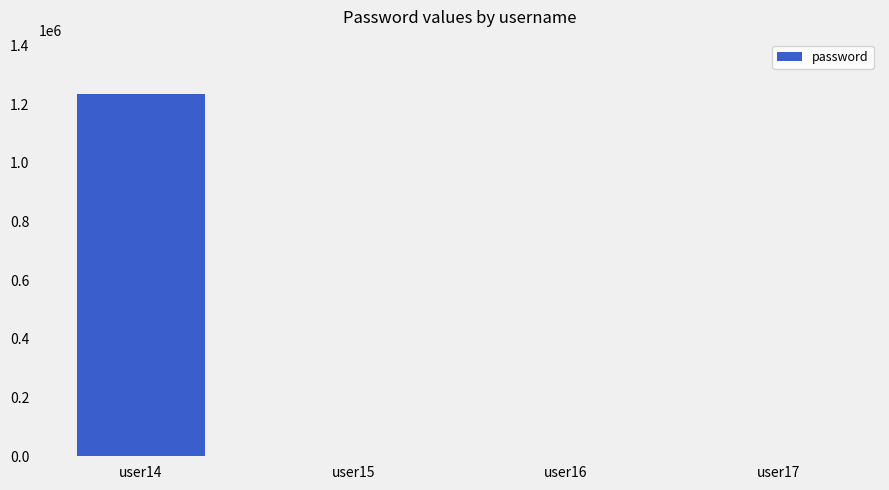

Is it true that the value at user14 is 1234567?

True